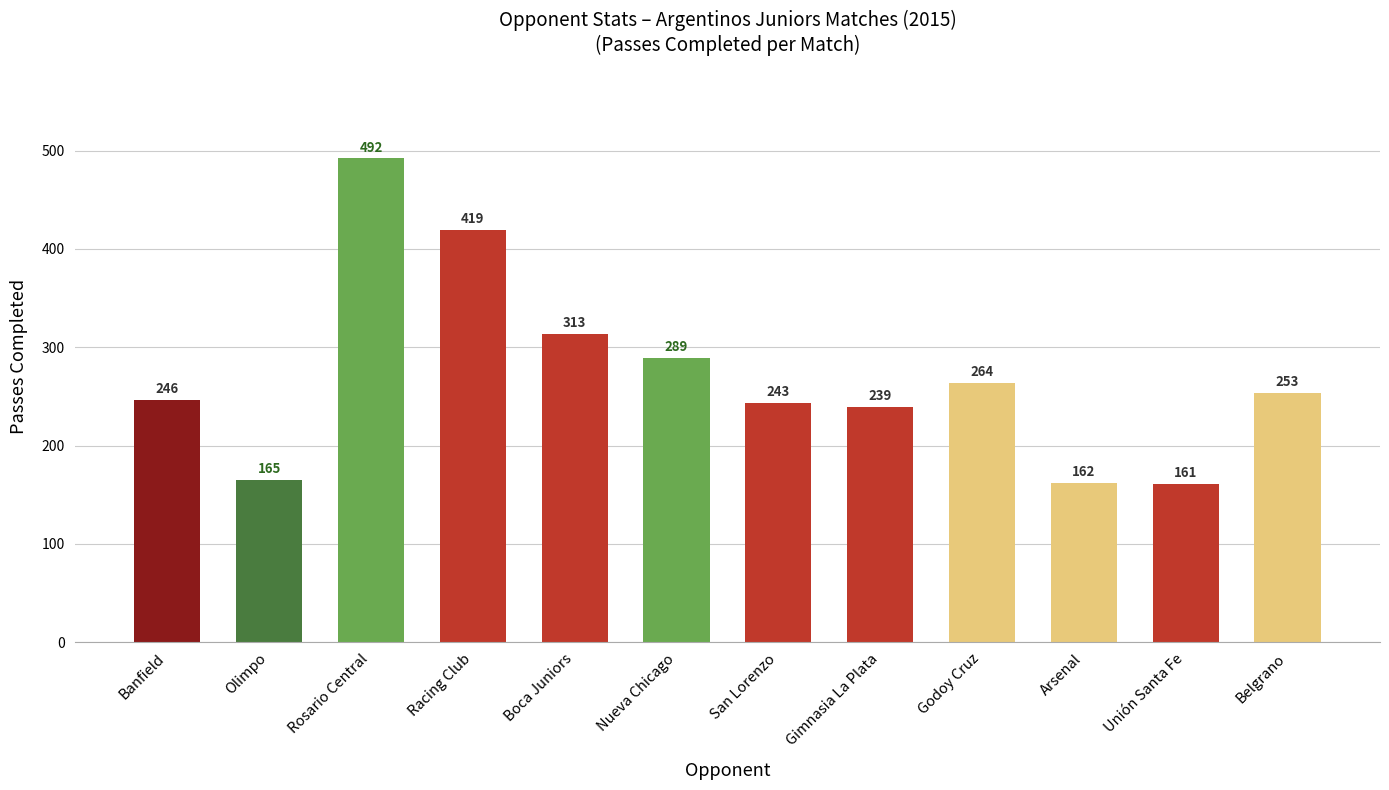

What is the difference between the maximum and minimum values?

331